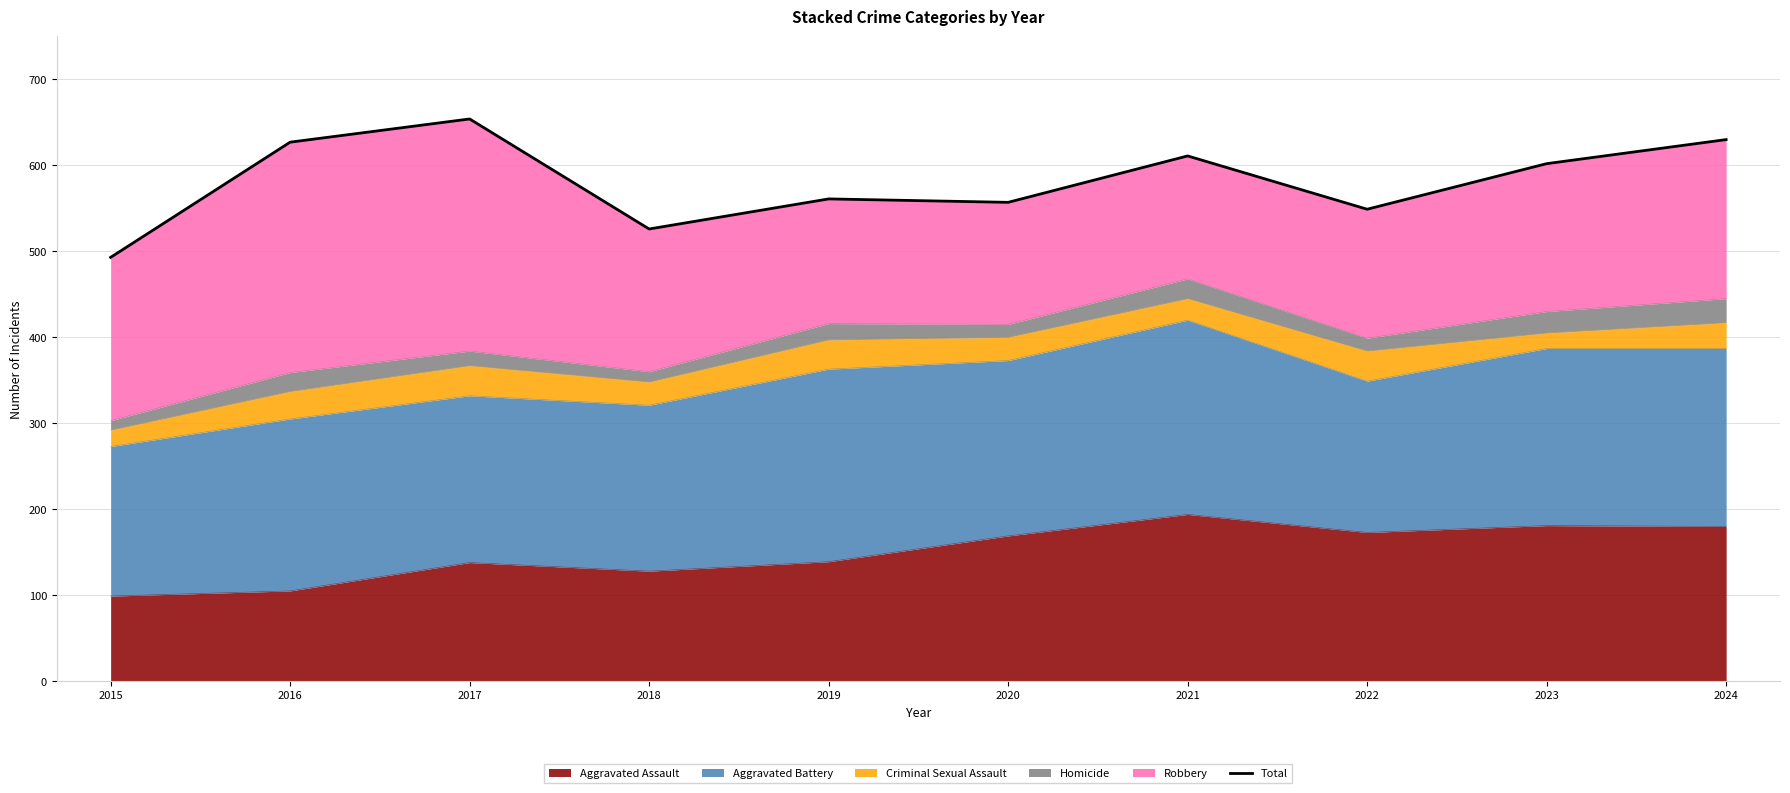

Reading left to right, transcribe all the data shown in this chart.

2015=493	2016=627	2017=654	2018=526	2019=561	2020=557	2021=611	2022=549	2023=602	2024=630